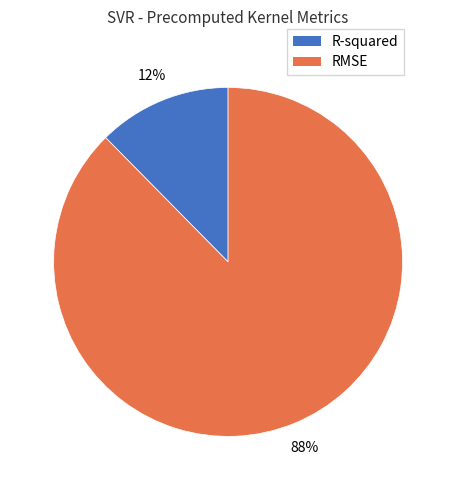

The RMSE slice represents 80% of the pie. True or false?

False